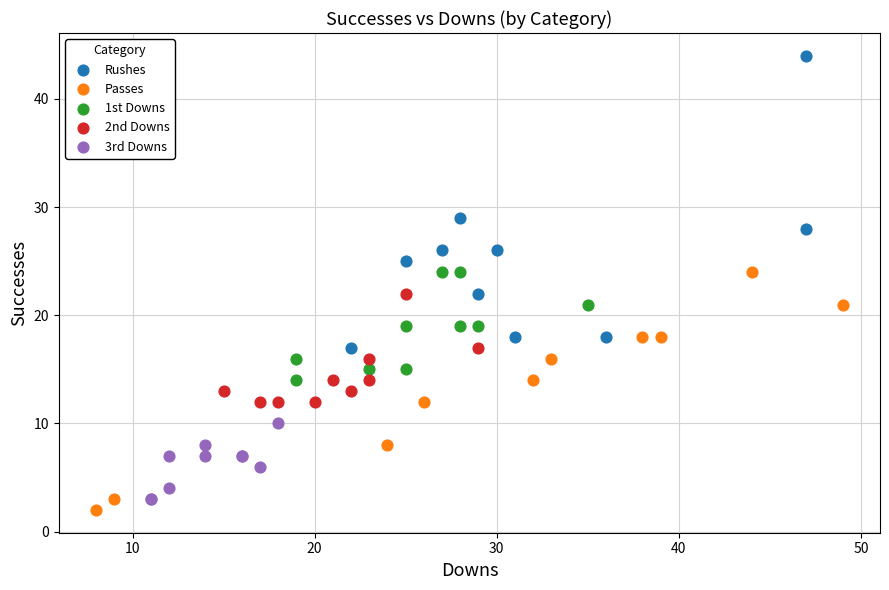

Which series has the largest Y range (max minus min)?

Rushes